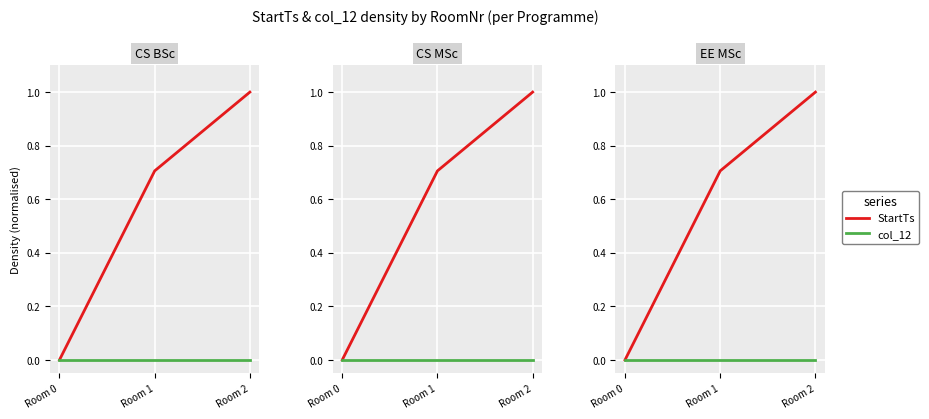

At how many categories does at least one series exceed 0?

2